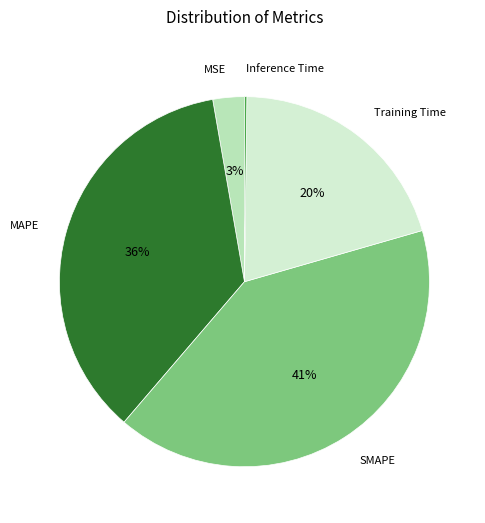

Does SMAPE represent more than half of the total?

No